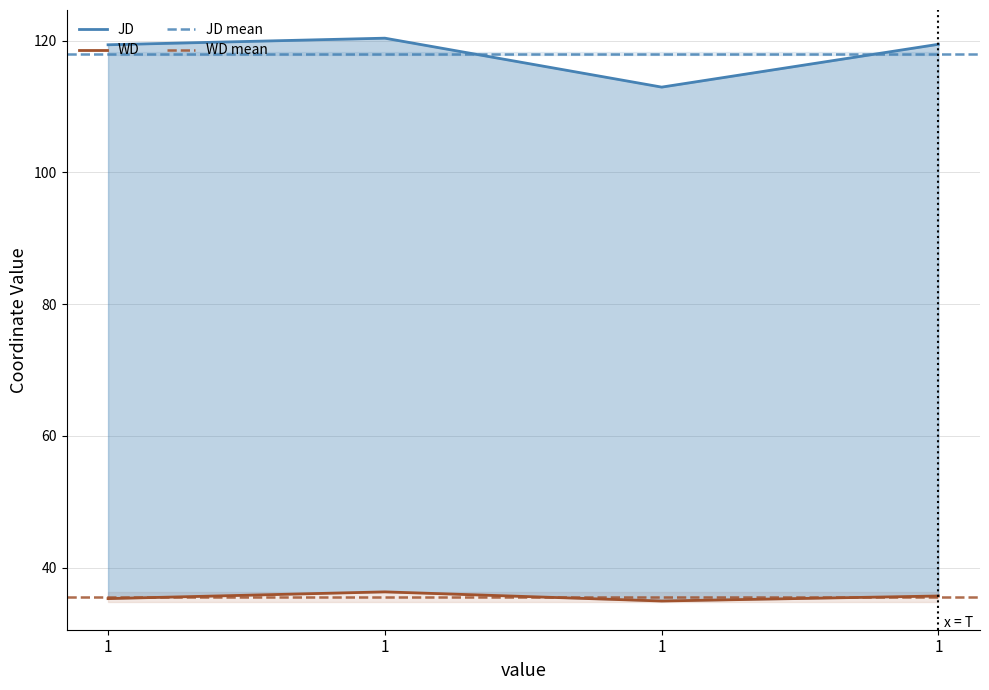

At which label does JD first exceed 119?

1